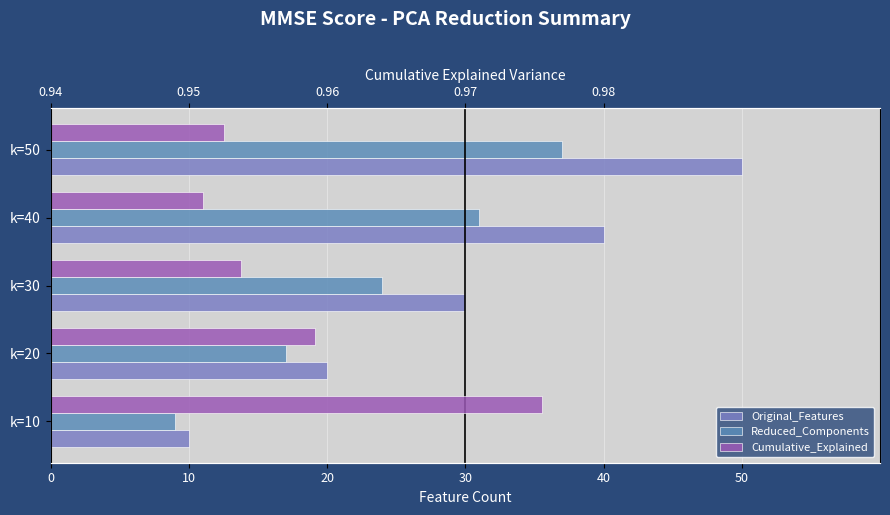

Rank the series by their average value, from highest to lowest.

Original_Features, Reduced_Components, Cumulative_Explained